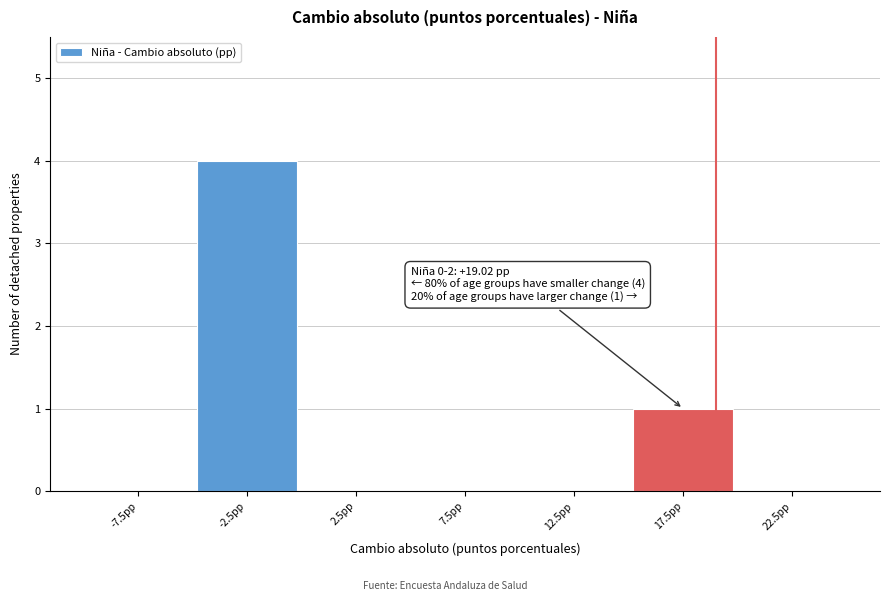

Which range on the x-axis has the tallest bar?

-5 to 0